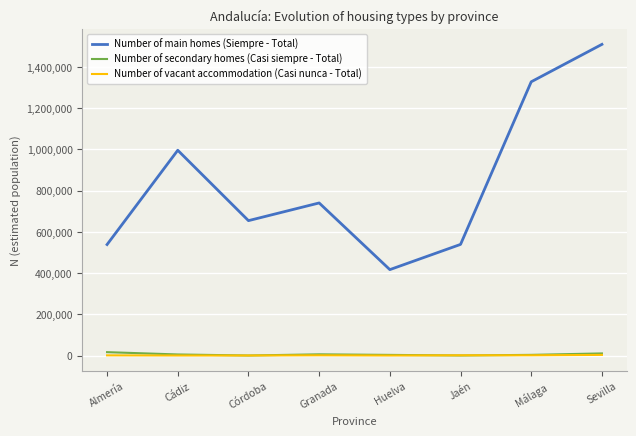

What value does the Number of vacant accommodation (Casi nunca - Total) series have at Granada, to the nearest 10?

940